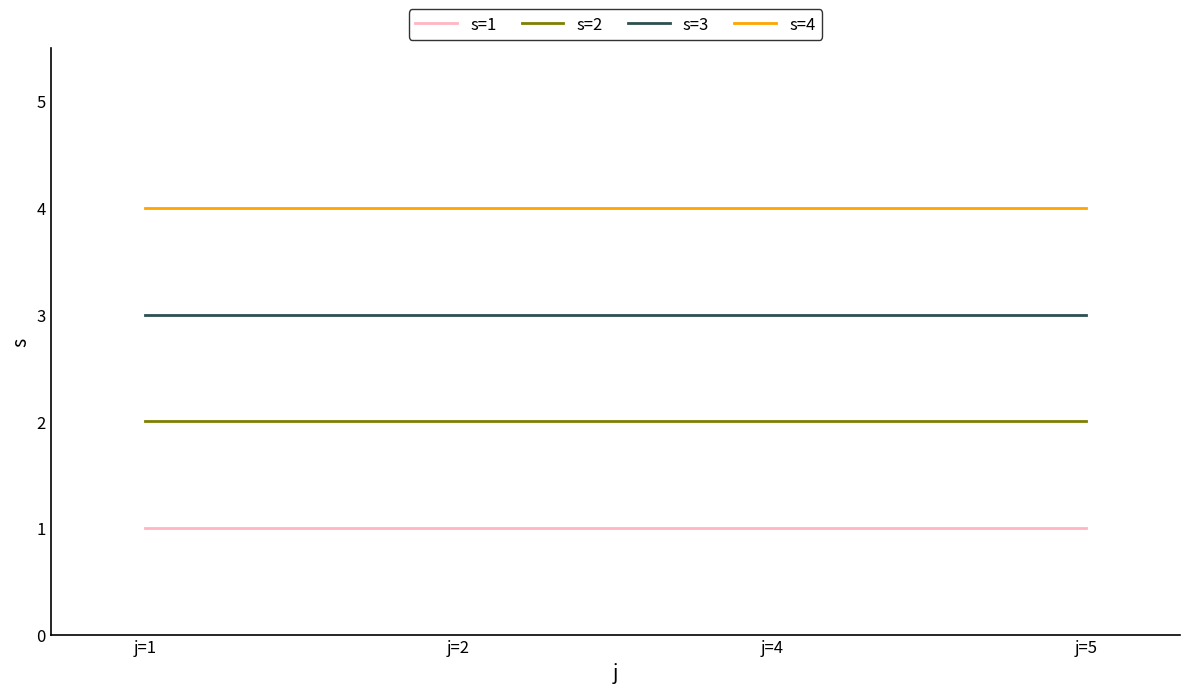

Is it true that s=4 equals 4 at j=1?

True